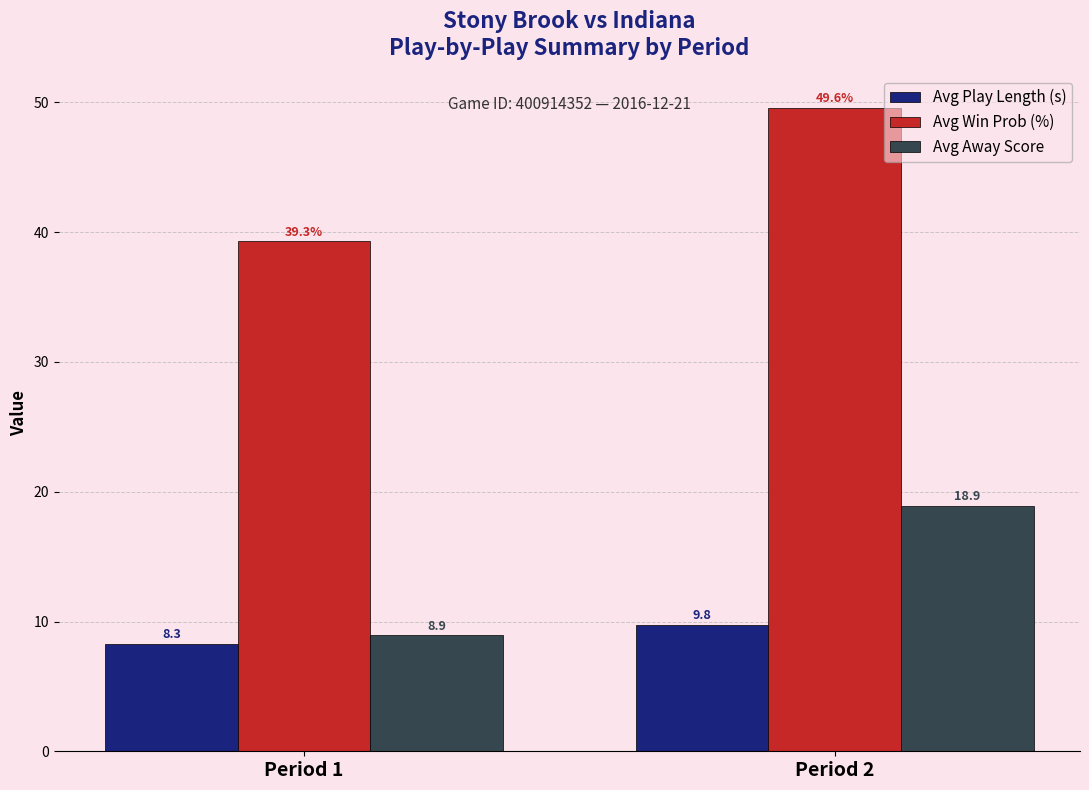

What is the value of the Avg Win Prob (%) bar at the 1st from the left?

39.3